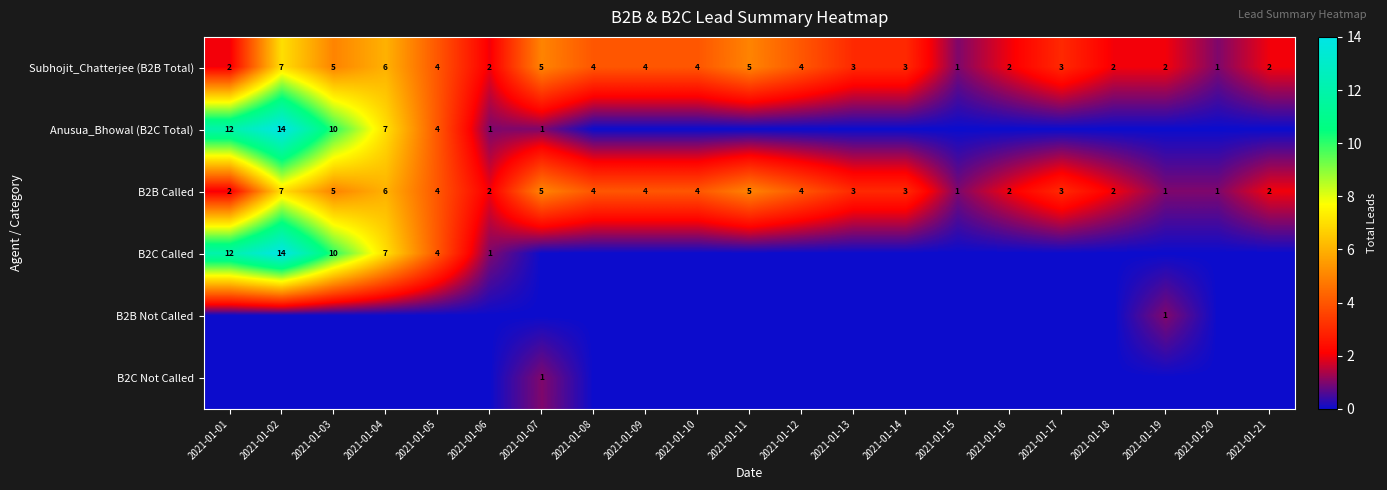

Where does the Subhojit_Chatterjee (B2B Total) series first go above 3?

2021-01-02